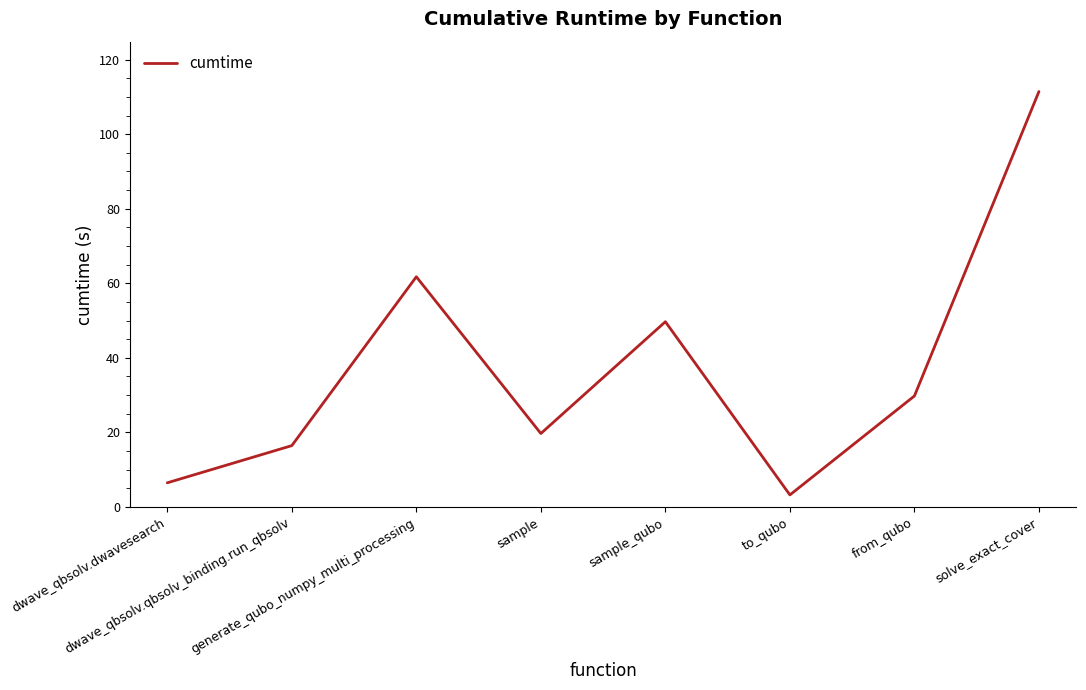

List the labels in order of value, largest first.

solve_exact_cover, generate_qubo_numpy_multi_processing, sample_qubo, from_qubo, sample, dwave_qbsolv.qbsolv_binding.run_qbsolv, dwave_qbsolv.dwavesearch, to_qubo